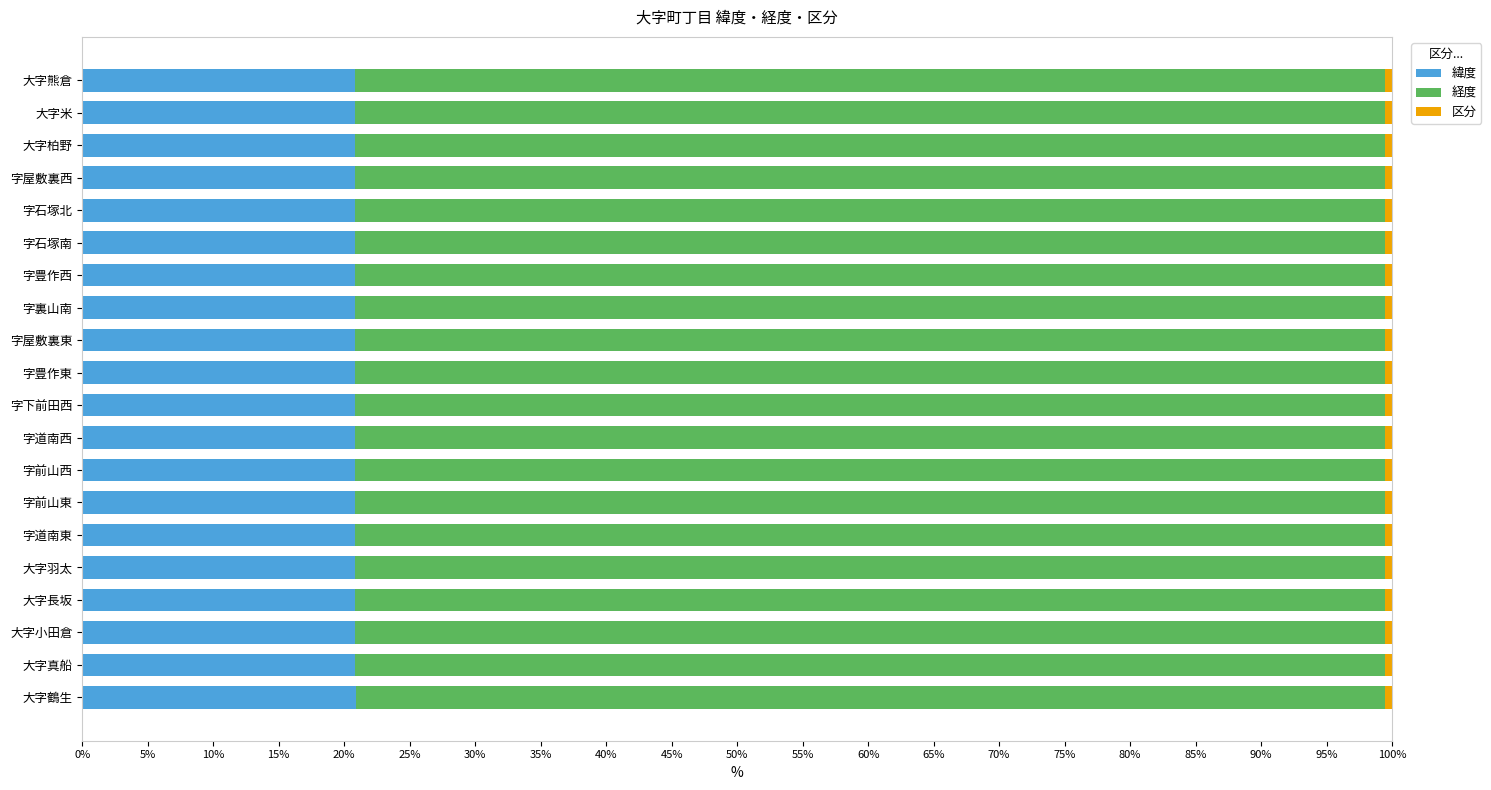

Is it true that 緯度 equals 20.8 at 字豊作西?

True